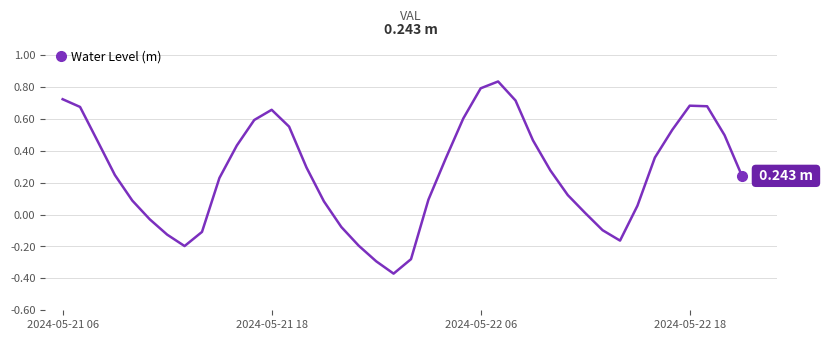

How many interior local peaks (higher than both neighbors) does the data have?

3